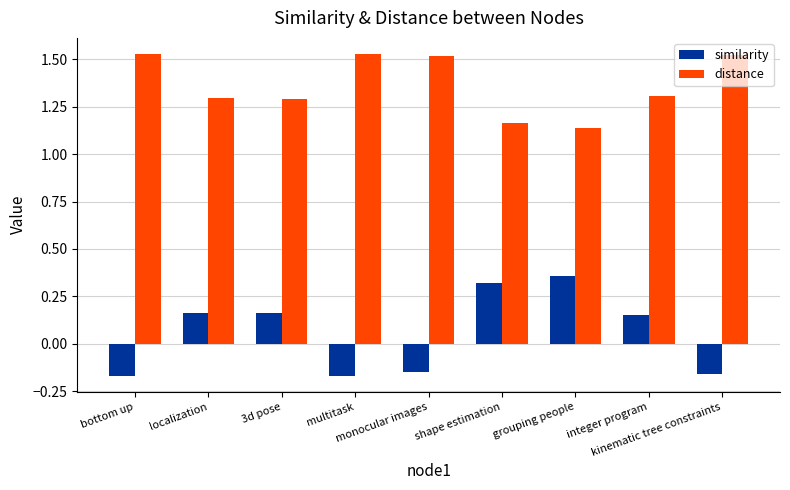

Which category has the highest value in the similarity series?

grouping people